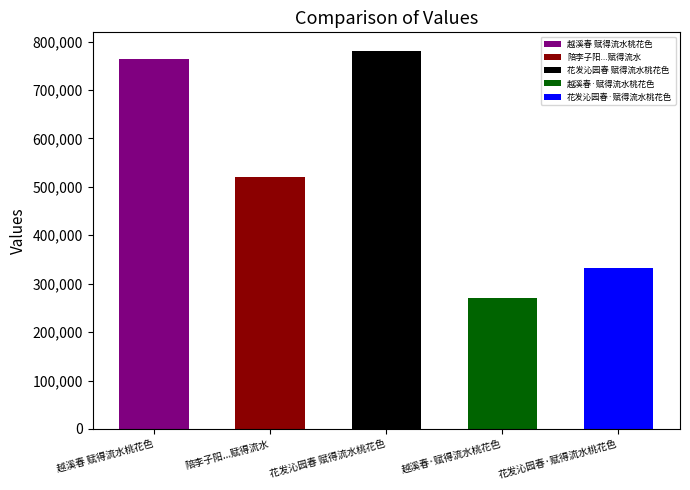

What is the difference between the maximum and minimum values?

509405